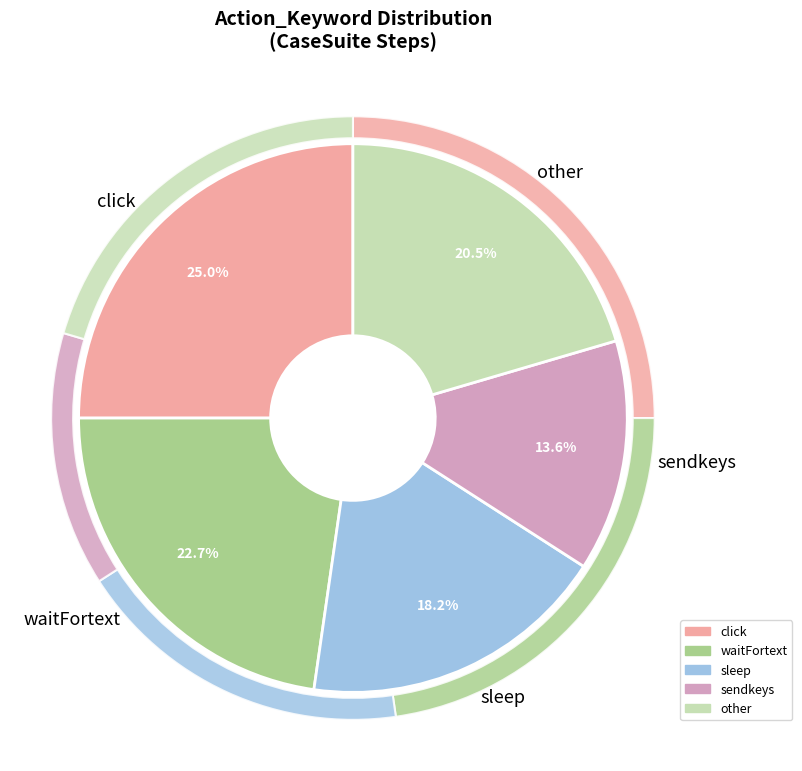

Does waitFortext account for over 50% of the chart?

No